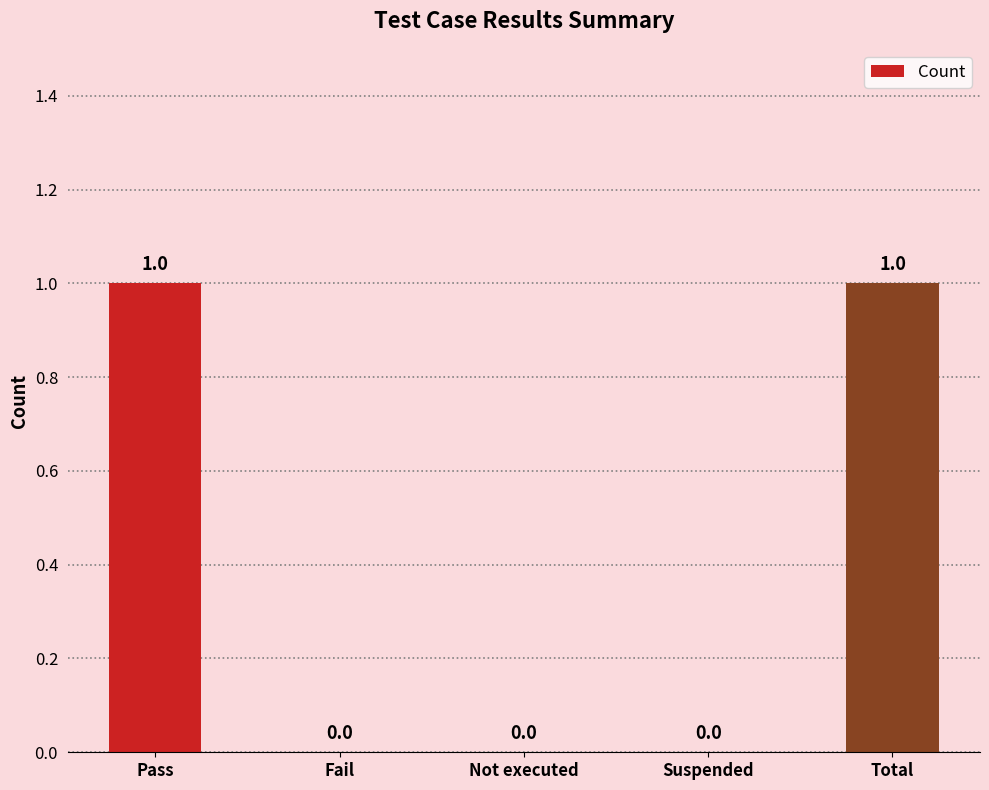

What is the greatest value displayed?

1